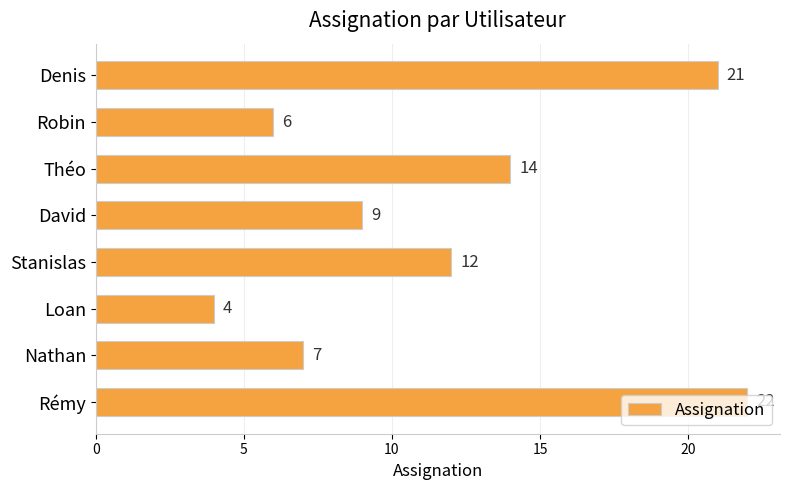

What is the value of the 7th bar from the top?

7